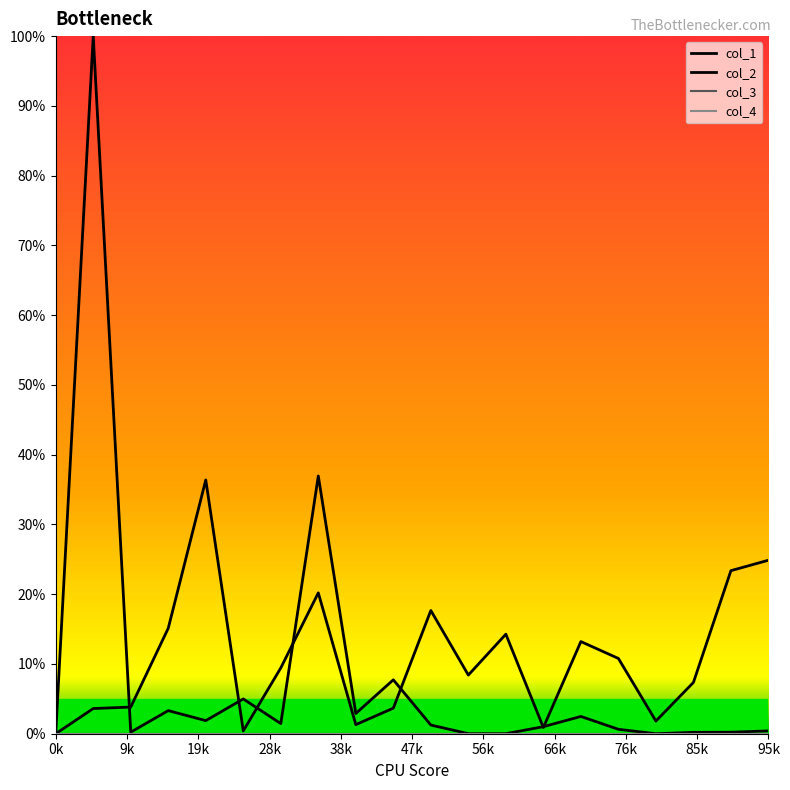

True or false: col_4 and col_2 intersect in this chart.

False